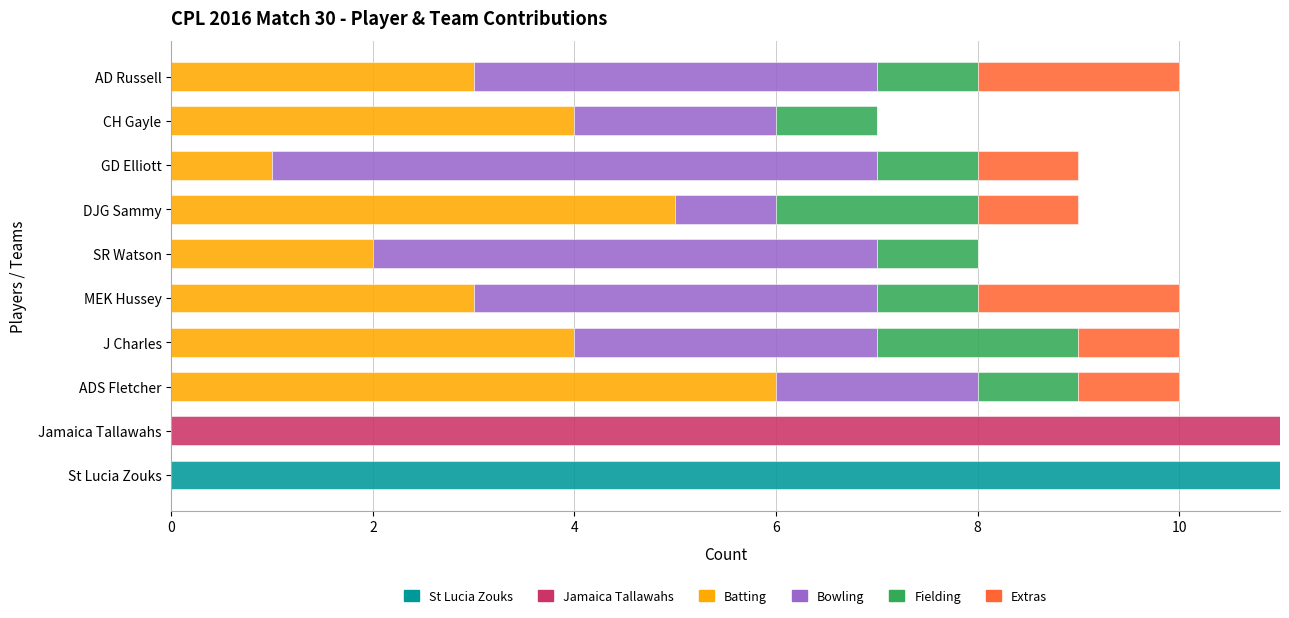

What is the total value across all series at St Lucia Zouks?

11